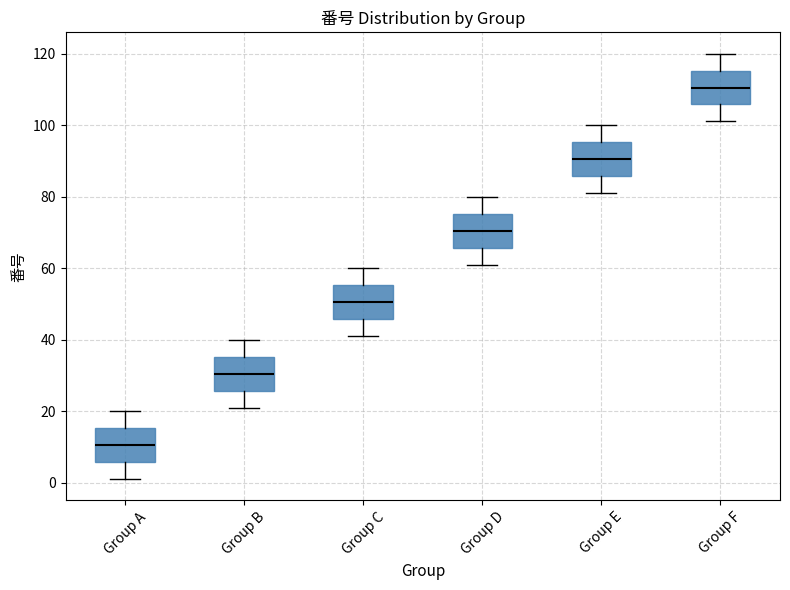

Which box's median line is the highest?

Group F